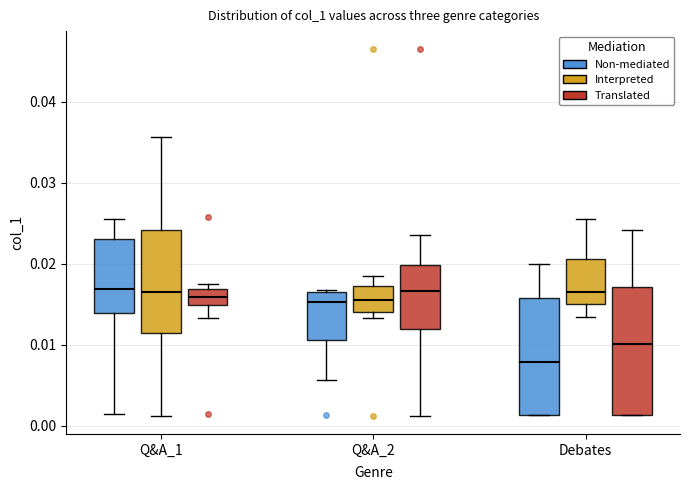

Where is the lower edge of the box for Debates (Interpreted) on the y-axis? The values are not printed on the chart, so give them approximately, as read against the axis.

0.015